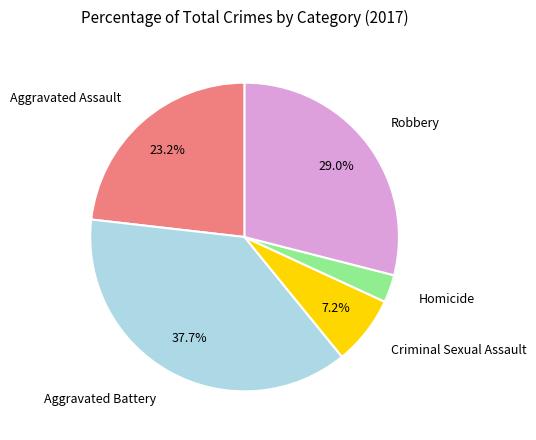

Is there a majority slice in this chart?

No